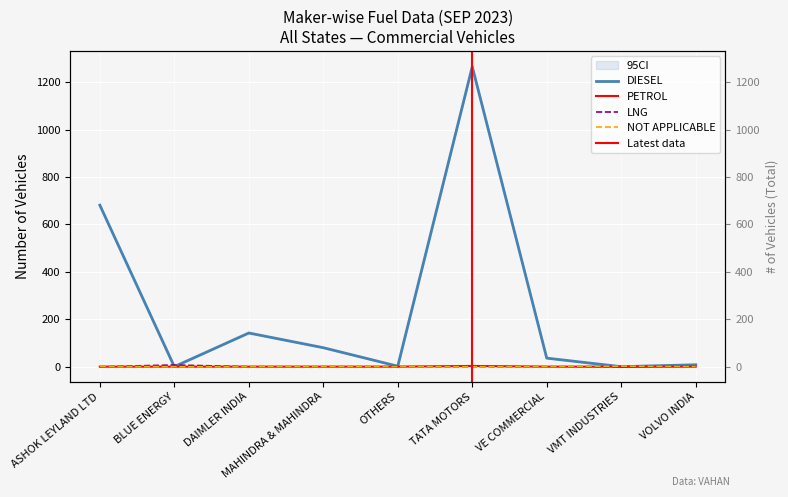

What is the average value of the DIESEL series?

246